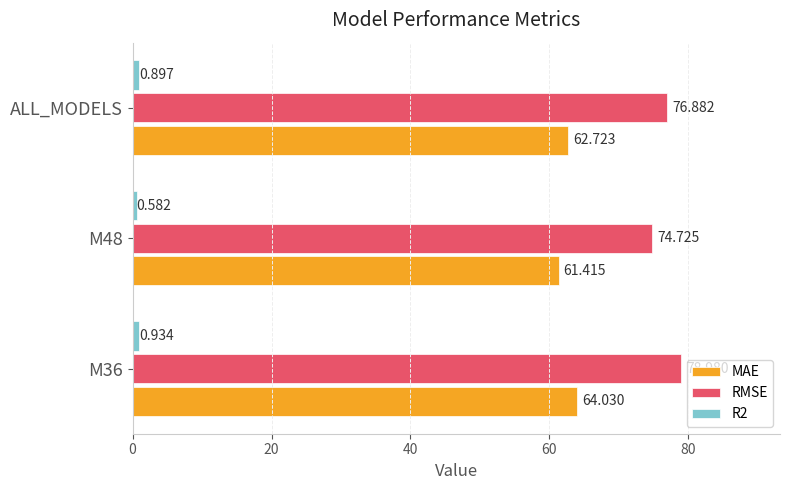

Which series has the largest total across all categories?

RMSE